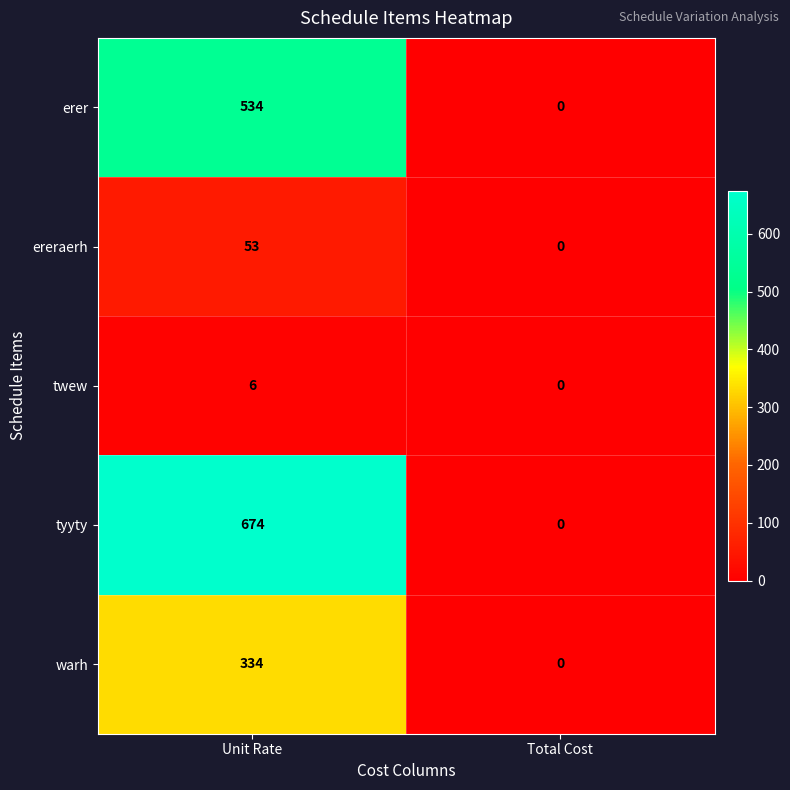

At how many categories does at least one series exceed 490?

1